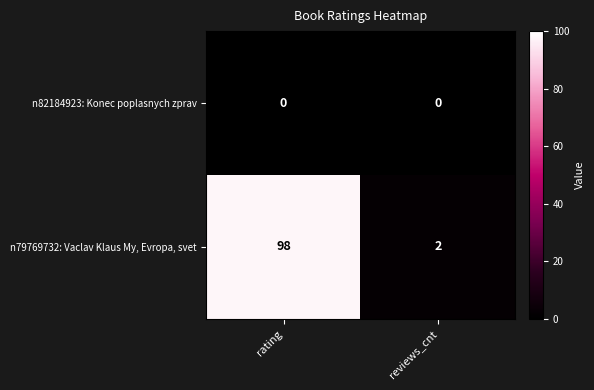

At which category does the chart reach its peak across all series?

rating